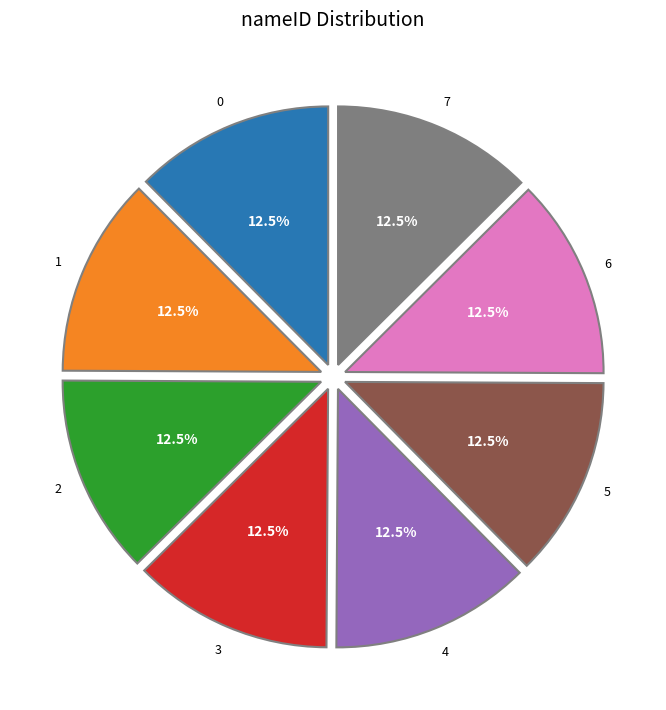

Does any single category account for the majority?

No